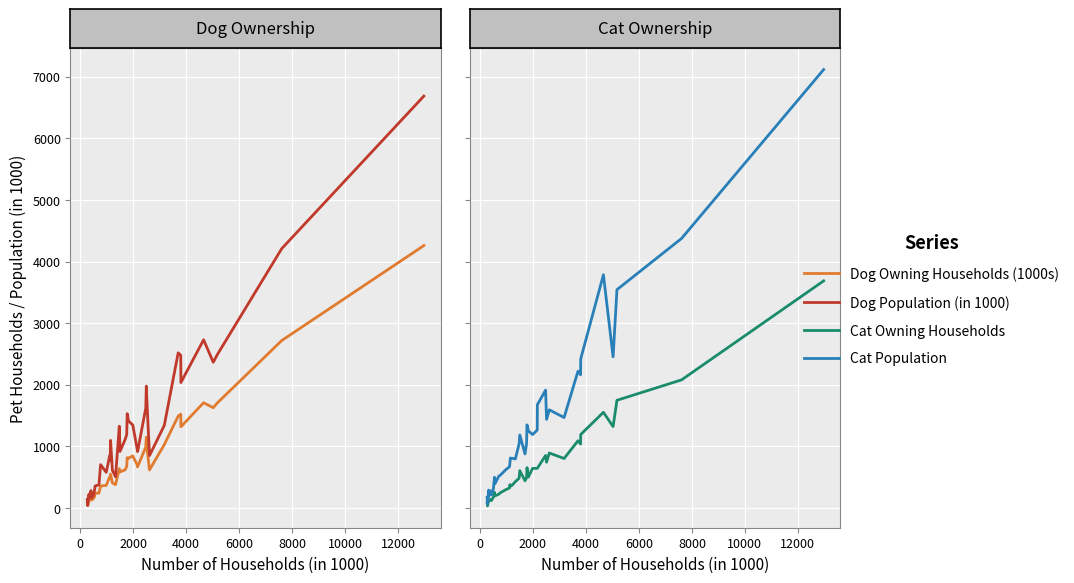

Is it true that Cat Owning Households equals 33 at 0?

True